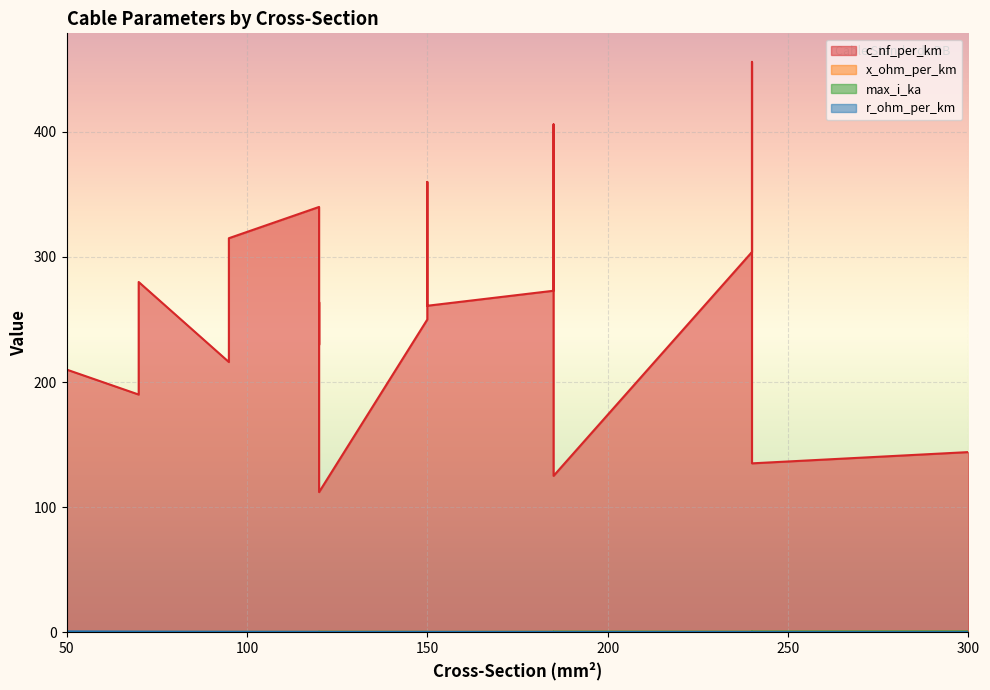

At how many categories does at least one series exceed 80?

19